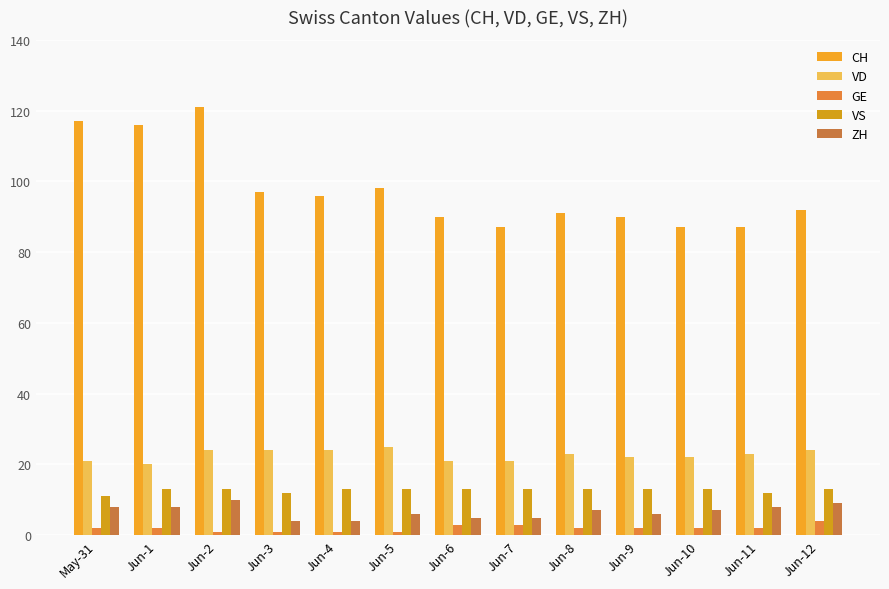

What is the difference between the maximum and minimum values in the GE series?

3